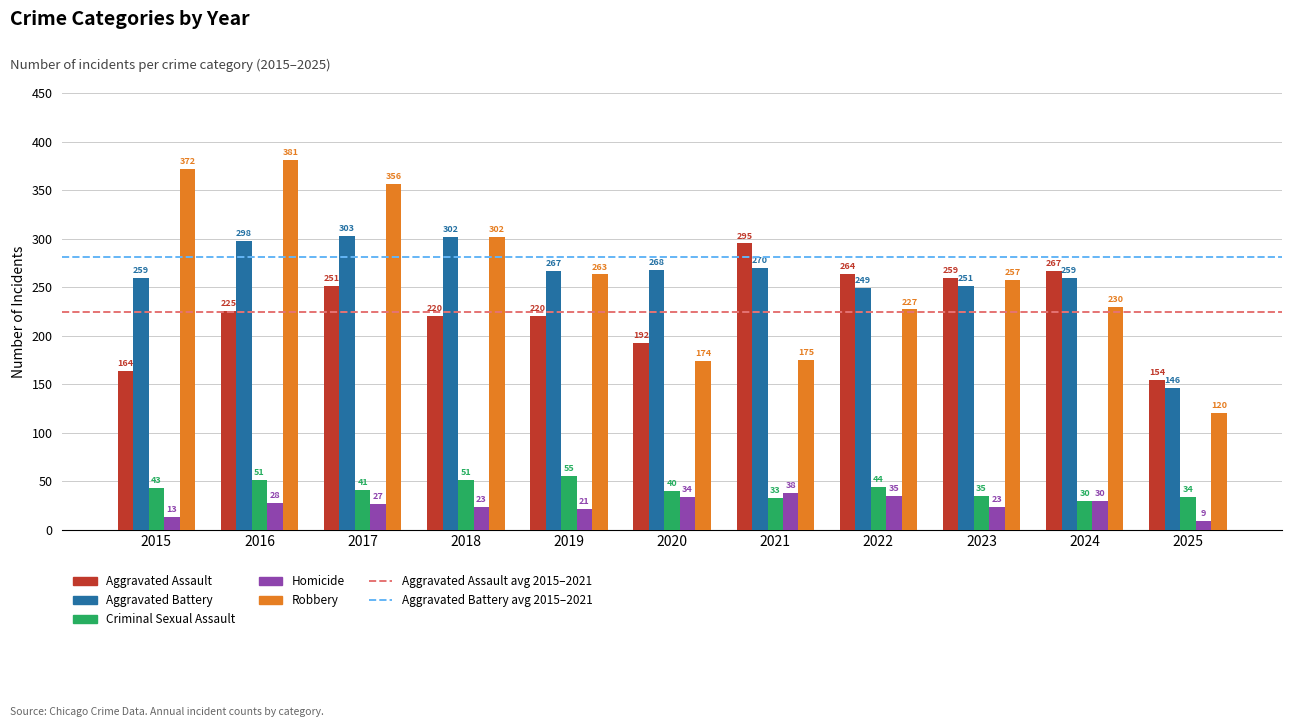

Reading left to right, what are all the values shown in this chart?

Aggravated Assault: 164	225	251	220	220	192	295	264	259	267	154
Aggravated Battery: 259	298	303	302	267	268	270	249	251	259	146
Criminal Sexual Assault: 43	51	41	51	55	40	33	44	35	30	34
Homicide: 13	28	27	23	21	34	38	35	23	30	9
Robbery: 372	381	356	302	263	174	175	227	257	230	120